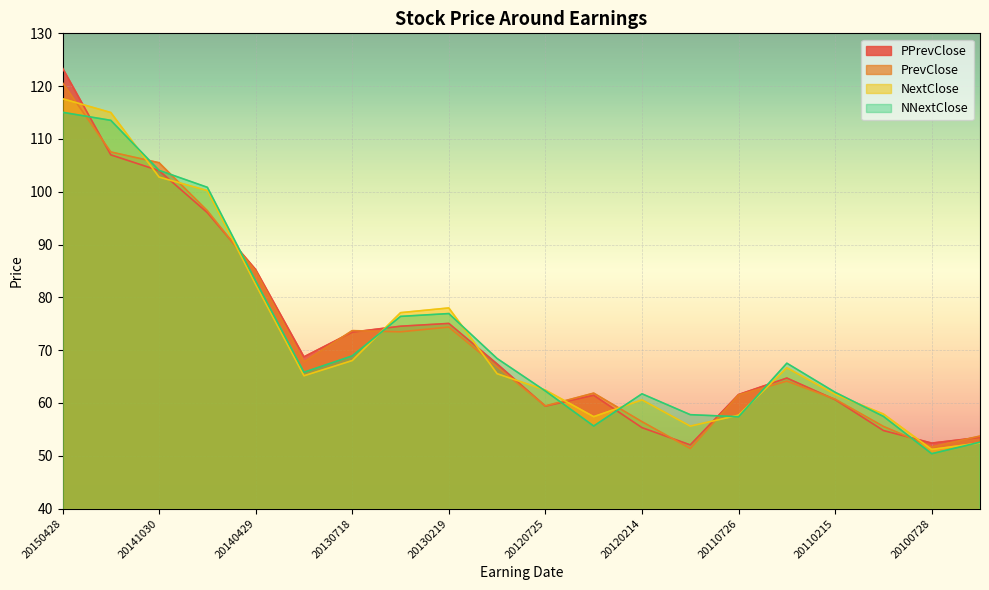

What is the sum of all NextClose values?

1455.4